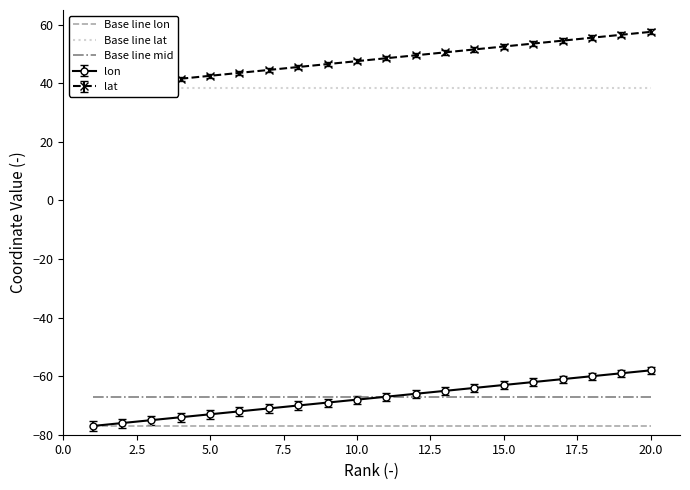

What is the highest value of the lon series?

-58.0